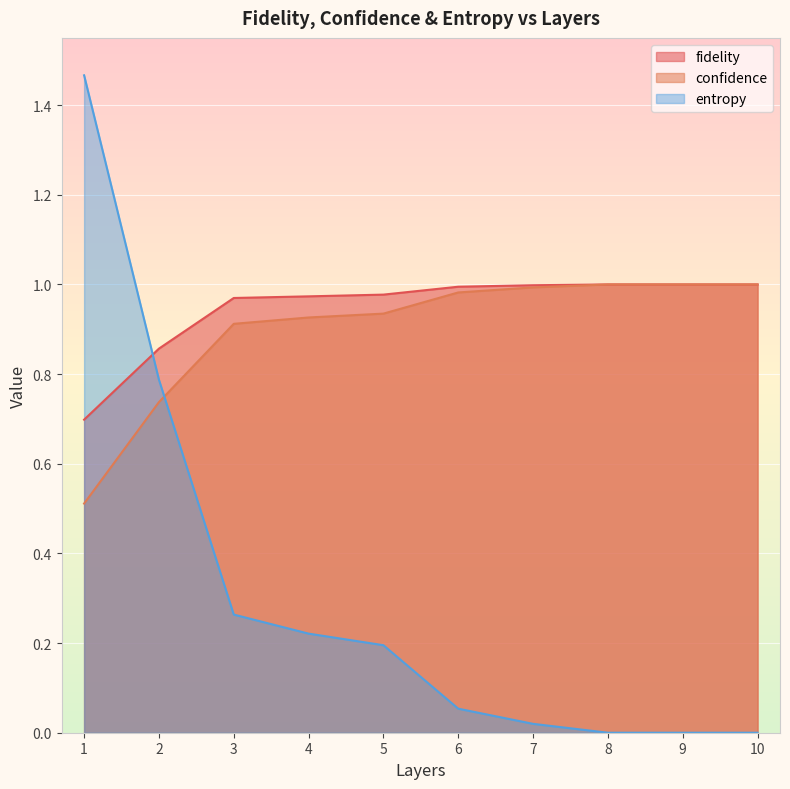

Which category has the lowest value in the confidence series?

1